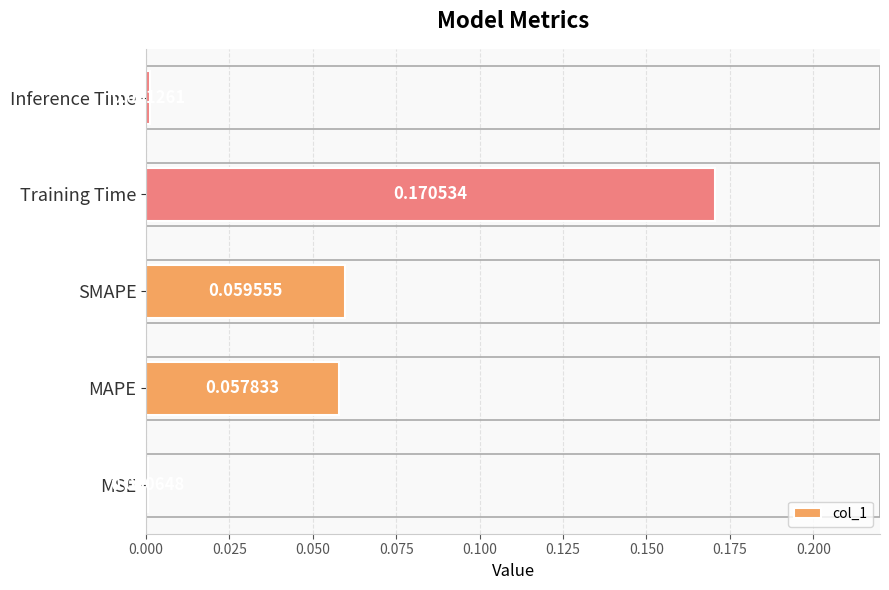

Where is the data nearest to the value 0?

MSE